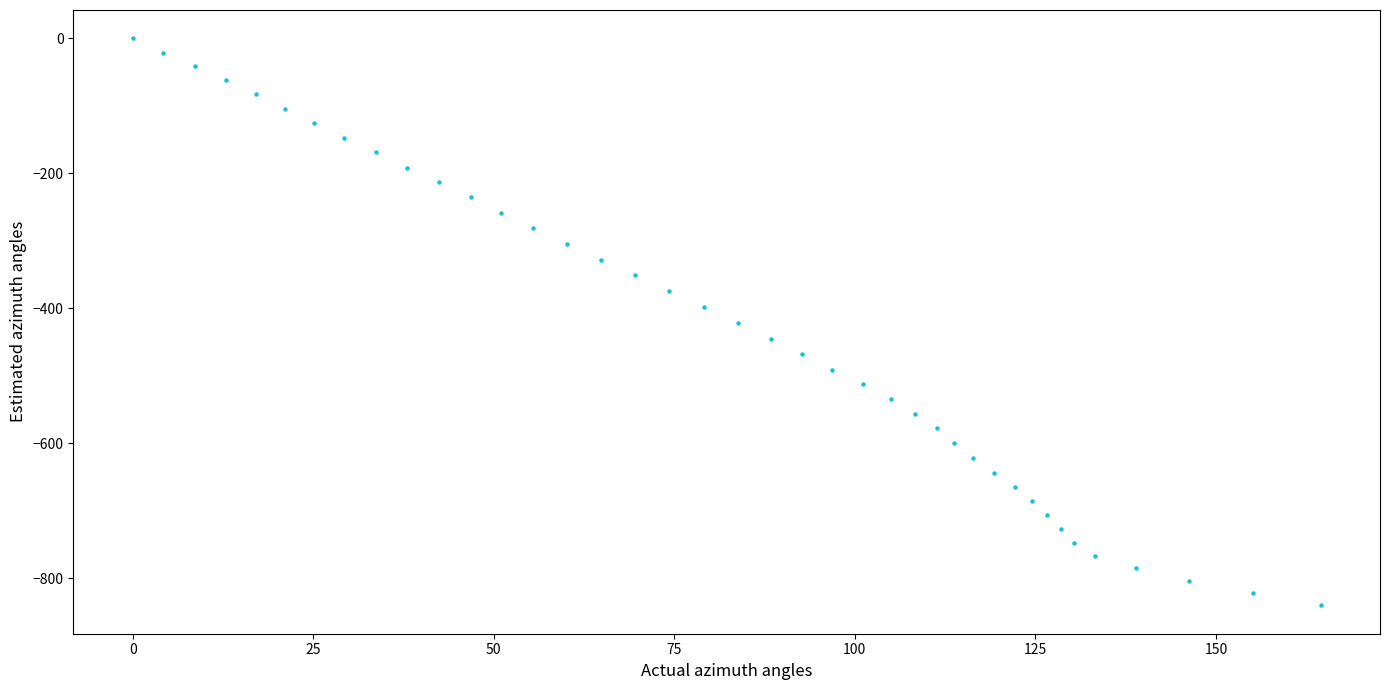

What is the range of Y values (max minus min)?

840.0